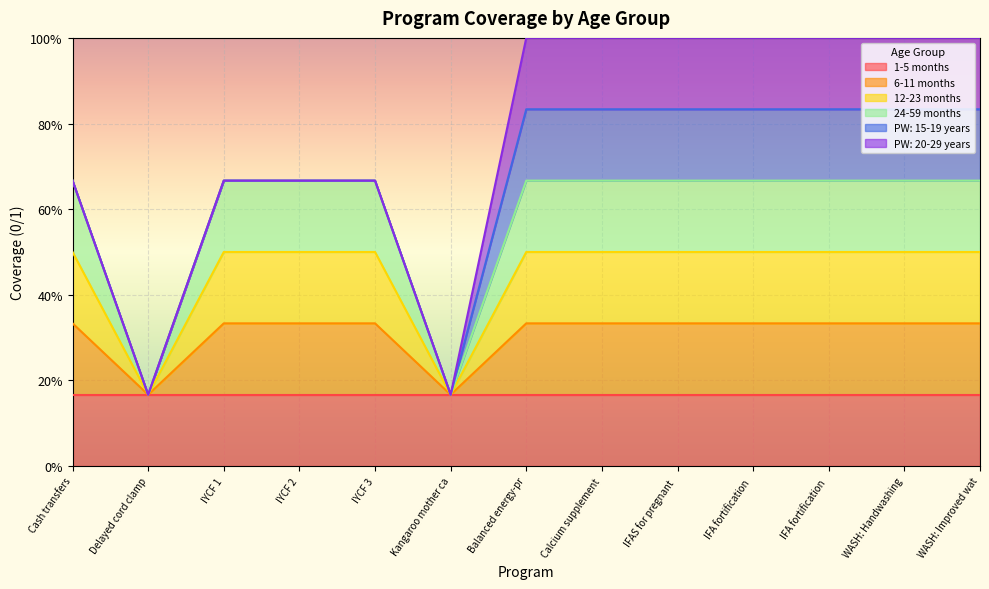

True or false: 24-59 months has more than 1 interior local peaks.

False